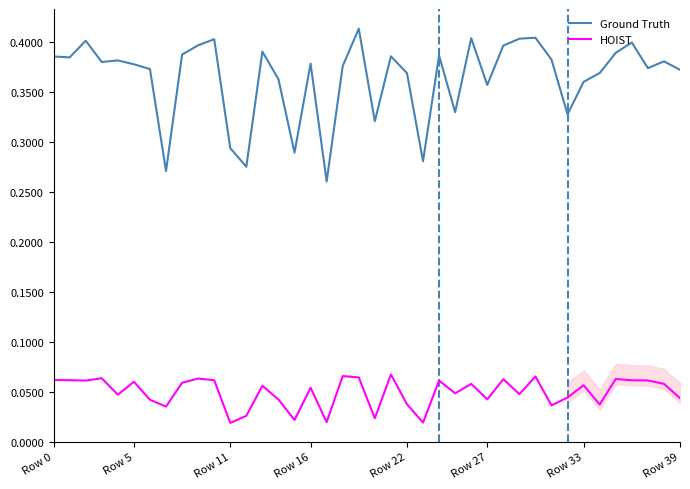

True or false: HOIST and Ground Truth intersect in this chart.

False